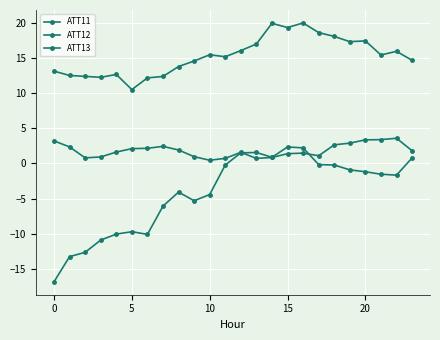

Where does the ATT12 series first go above 15?

10